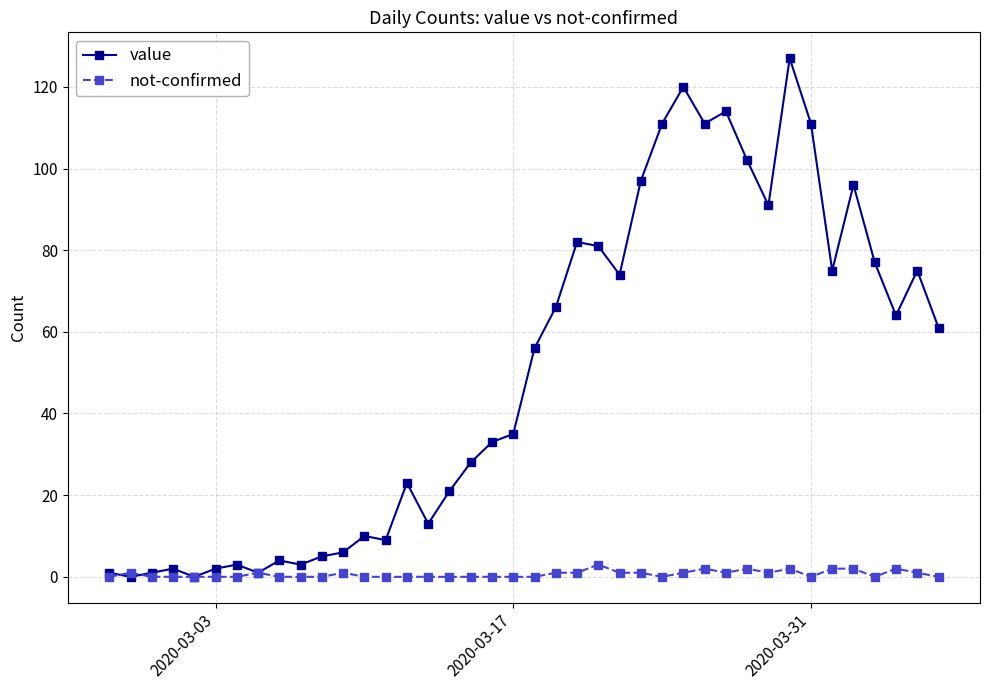

What is the value of the value point at the 31st from the left?

102